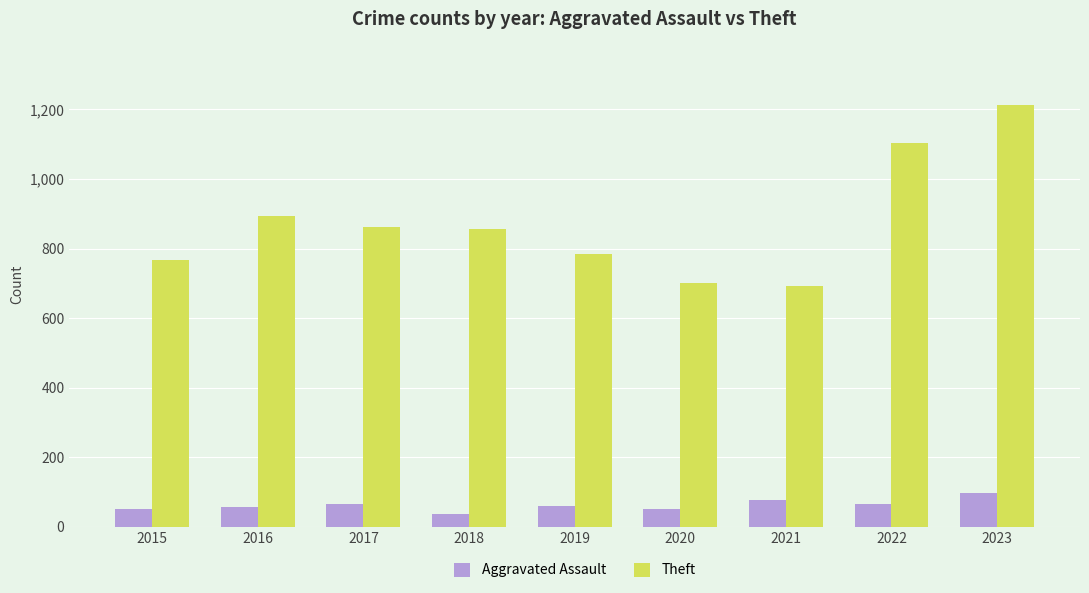

Is it true that Theft equals 963 at 2021?

False